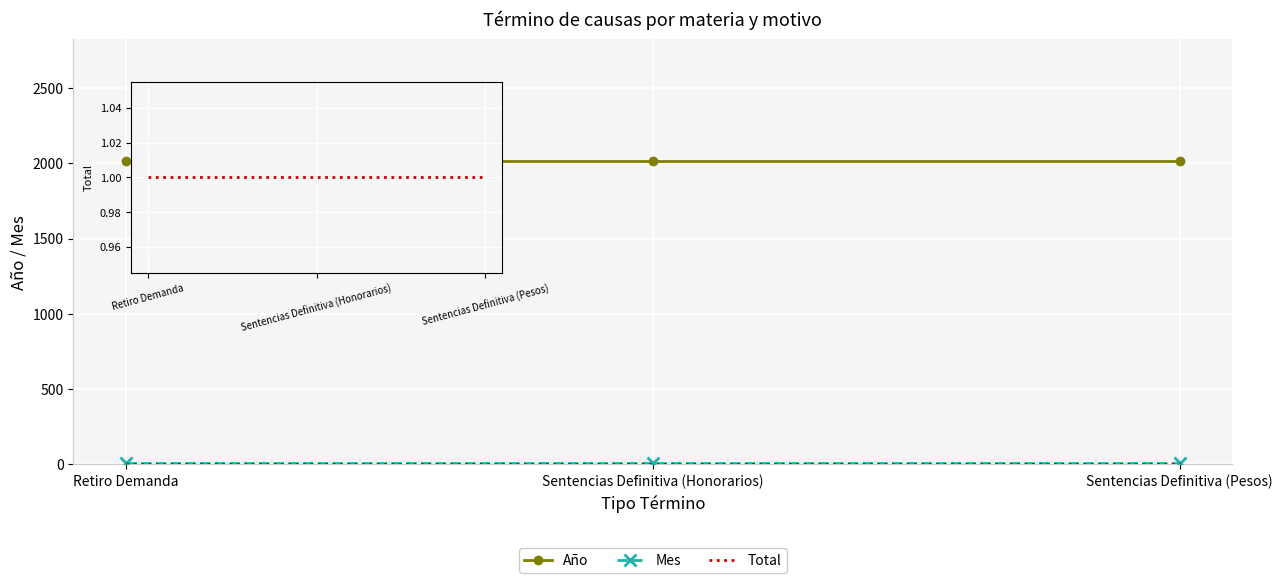

What is the greatest value displayed?

2017